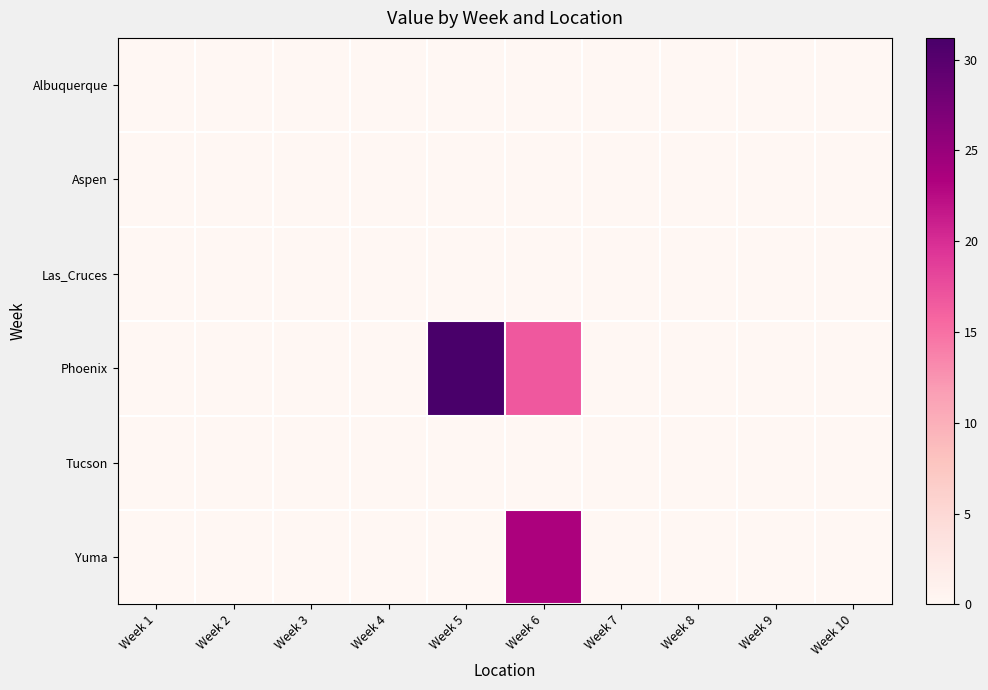

At which category is the sum across all series the highest?

Week 6